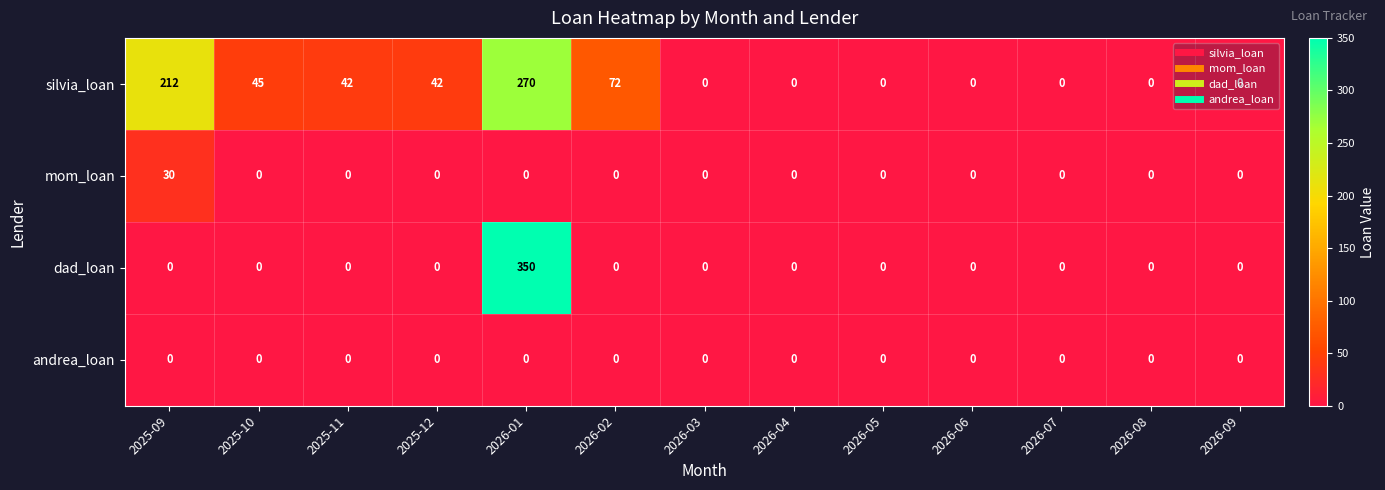

Which label corresponds to the largest value in the chart?

2026-01